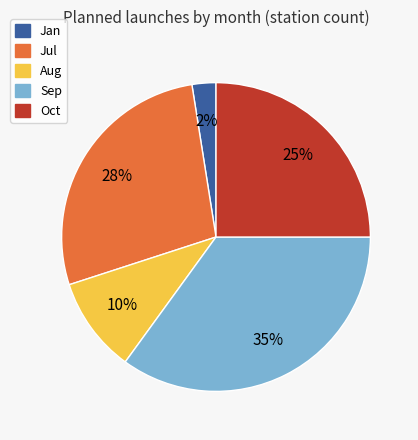

To the nearest percent, what is the average slice percentage?

20%